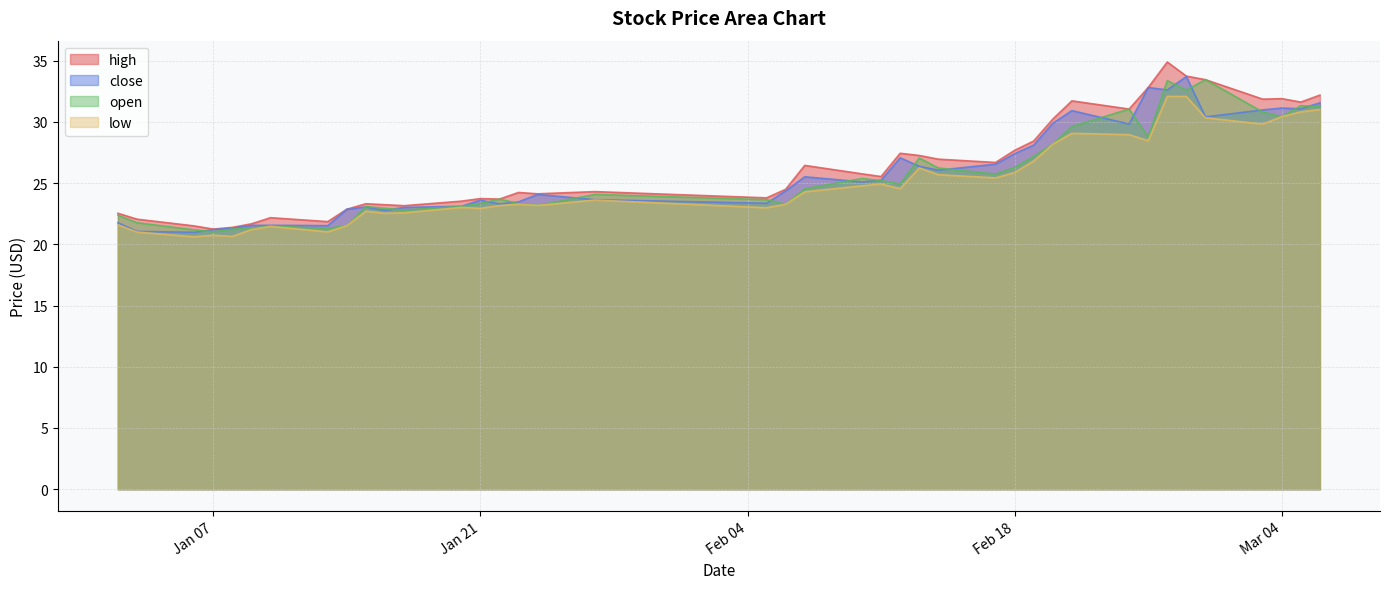

What are all the series names shown in the legend?

high, close, open, low